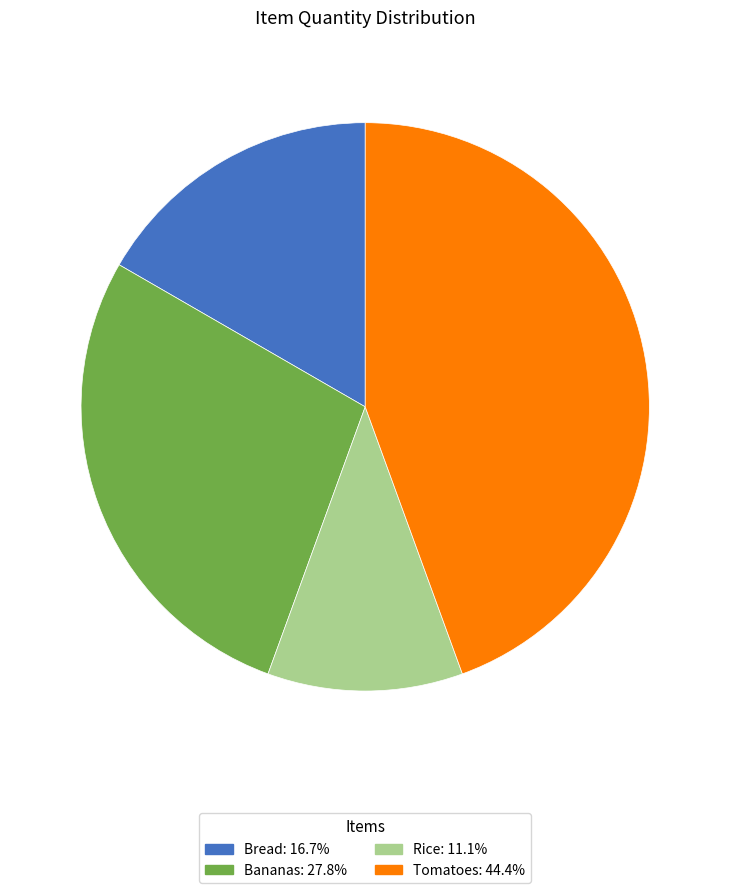

Which category has the biggest portion of the pie?

Tomatoes